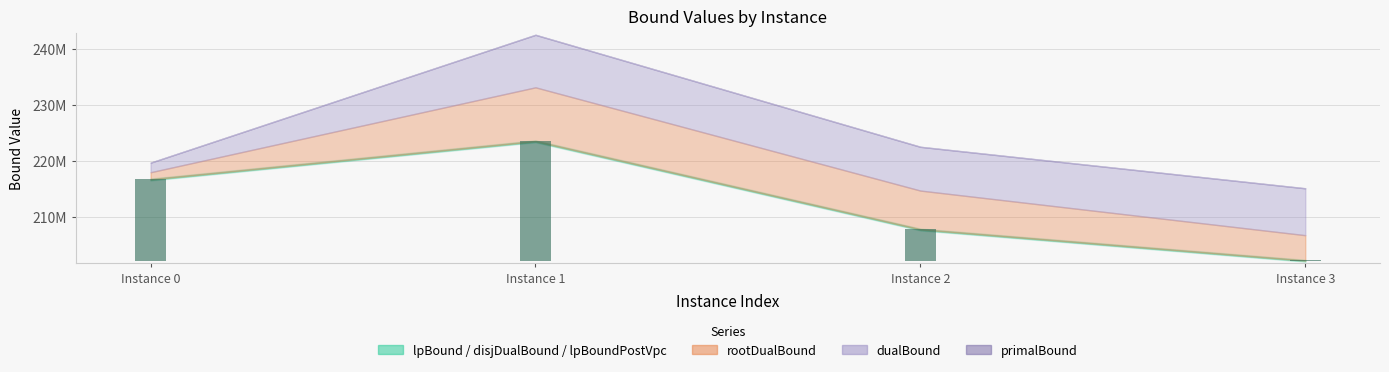

Reading left to right, what are all the values shown in this chart?

lpBound: 0=216670237.6	1=223490201.6	2=207752383.9	3=202183575.9
disjunctiveDualBound: 0=216670237.6	1=223490201.6	2=207752383.9	3=202183575.9
lpBoundPostVpc: 0=216670237.6	1=223490201.6	2=207752383.9	3=202183575.9
rootDualBound: 0=217968453.0	1=233118747.6	2=214697918.9	3=206737937.1
dualBound: 0=219675509.4	1=242481856.2	2=222499119.9	3=215097314.4
primalBound: 0=219676790.4	1=242504887.2	2=222521335.2	3=215118240.0